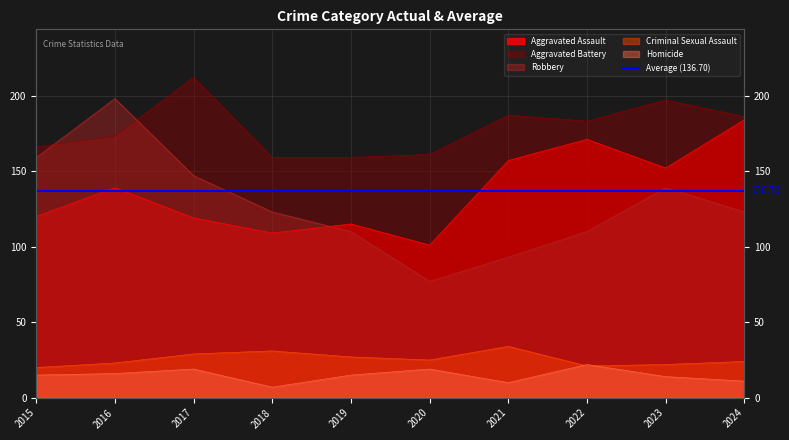

List the series in order of their peak value, lowest first.

Homicide, Criminal Sexual Assault, Aggravated Assault, Robbery, Aggravated Battery